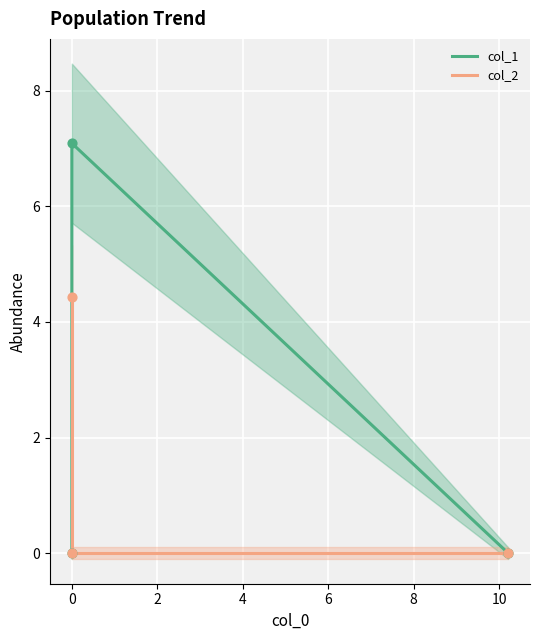

Which series has the widest spread of Y values?

col_1